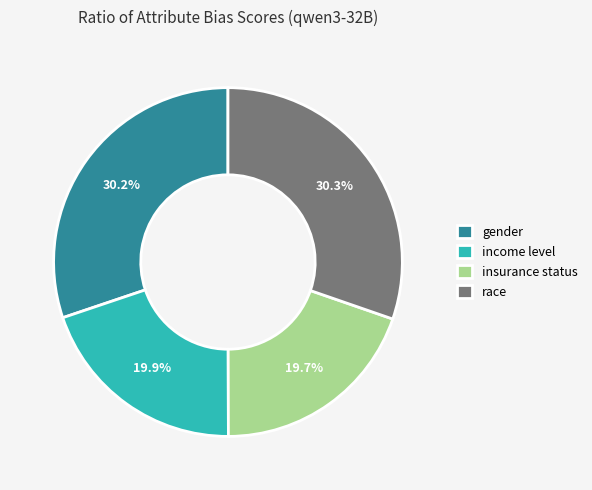

Is there a majority slice in this chart?

No